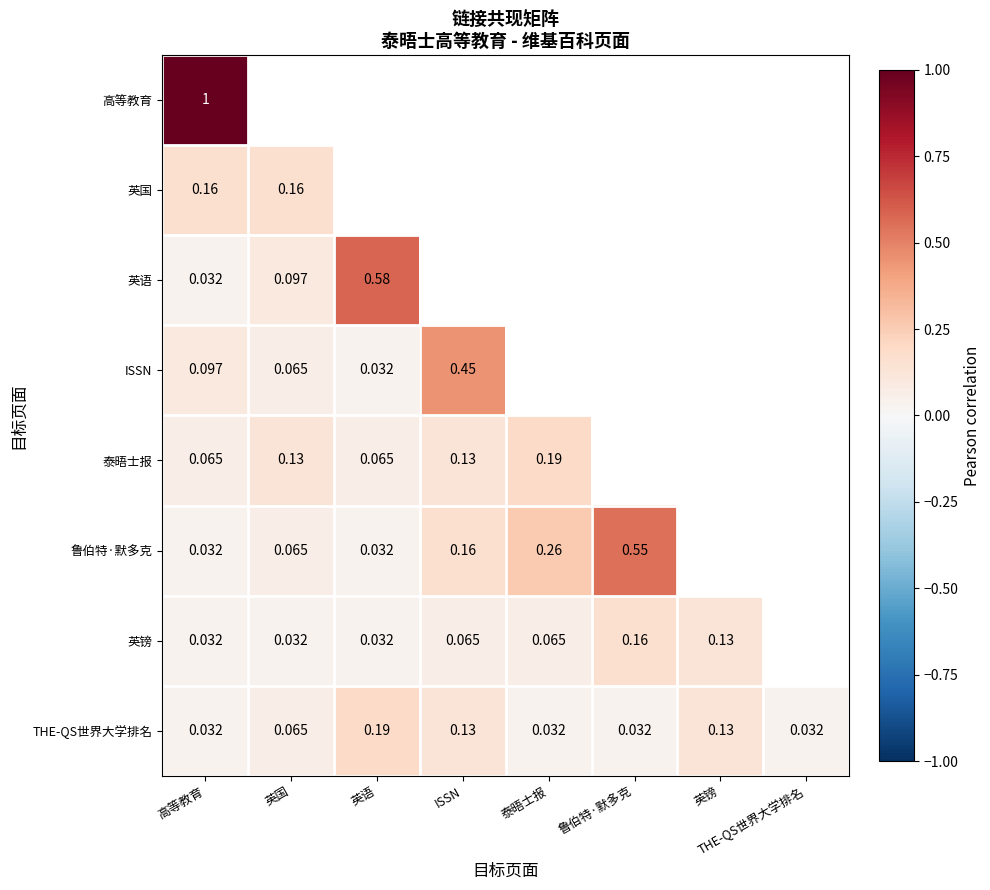

Which category has the lowest value across all series?

高等教育